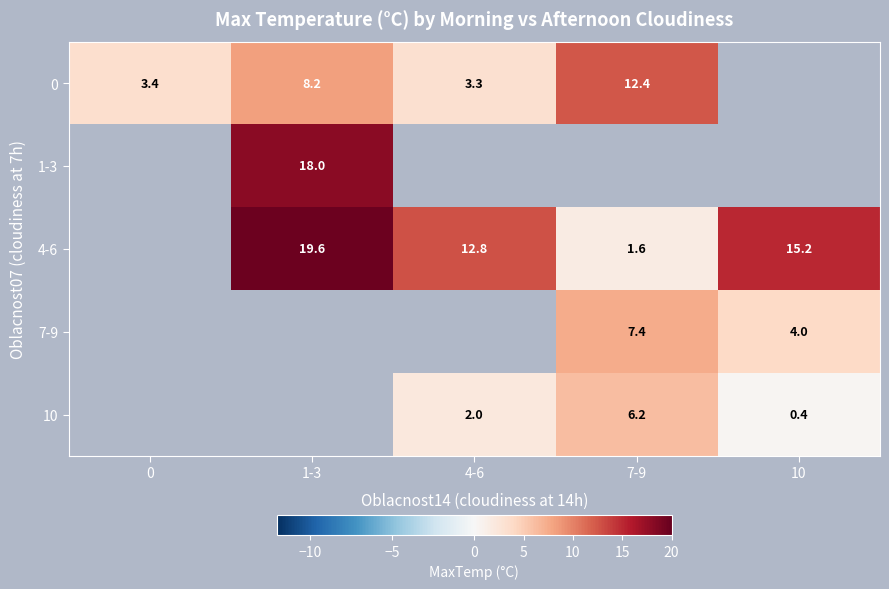

Which category has the lowest value across all series?

10